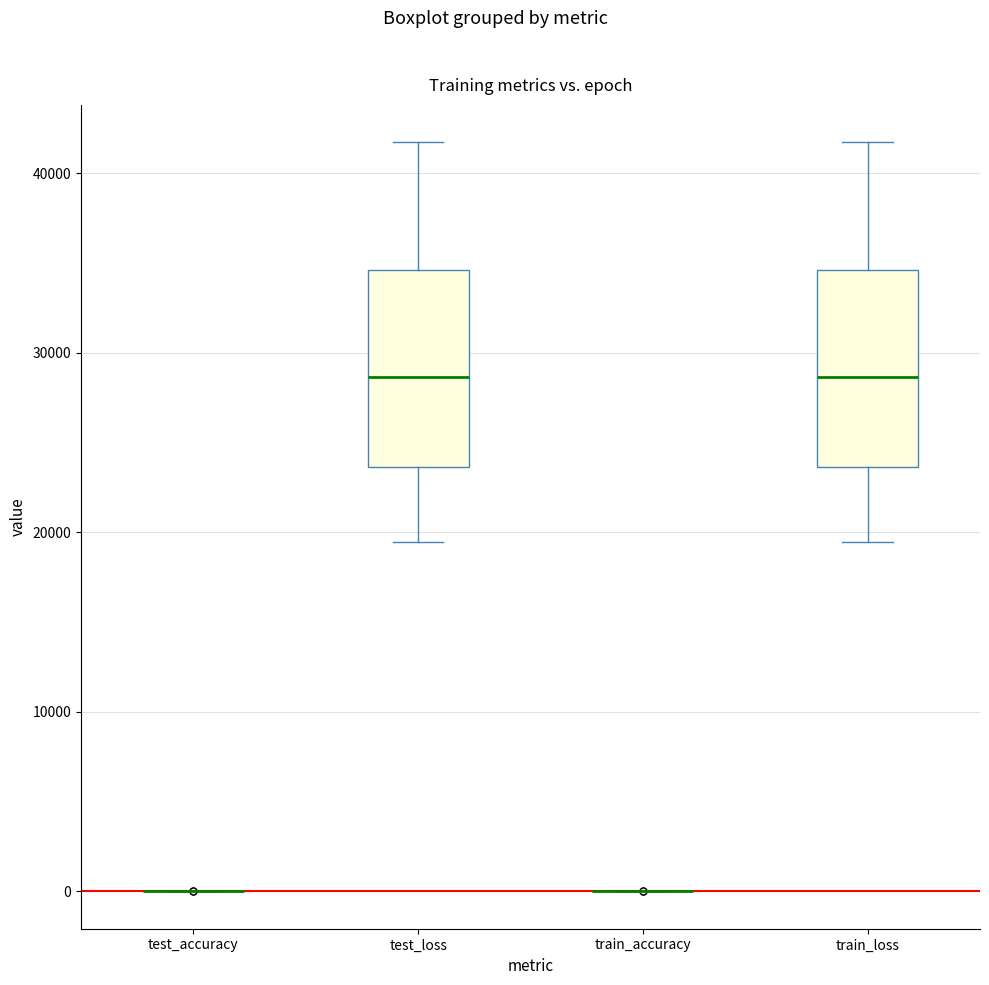

Reading left to right, transcribe this box plot: for each box, give where its median line is, the range the box spans, and where its two whiskers end, as read against the y-axis. The values are not printed on the chart, so give them approximately, as read against the axis.

test_accuracy: box collapsed to a line at 0, whiskers 0 to 0
test_loss: median 29000, box 24000 to 35000, whiskers 19000 to 42000
train_accuracy: box collapsed to a line at 0, whiskers 0 to 0
train_loss: median 29000, box 24000 to 35000, whiskers 19000 to 42000